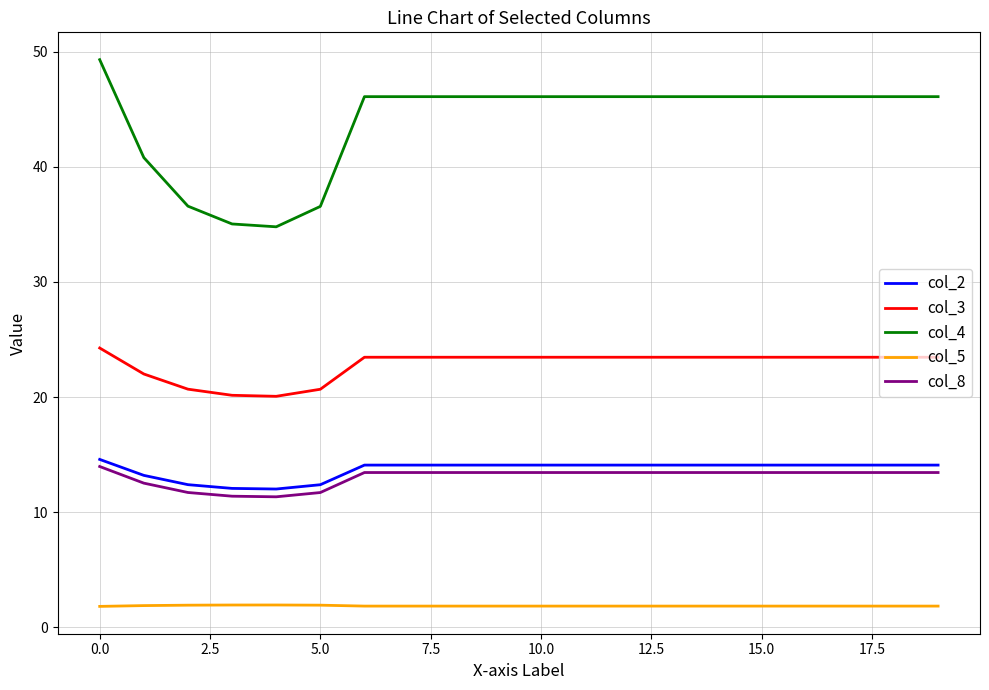

Which series has the largest total across all categories?

col_4